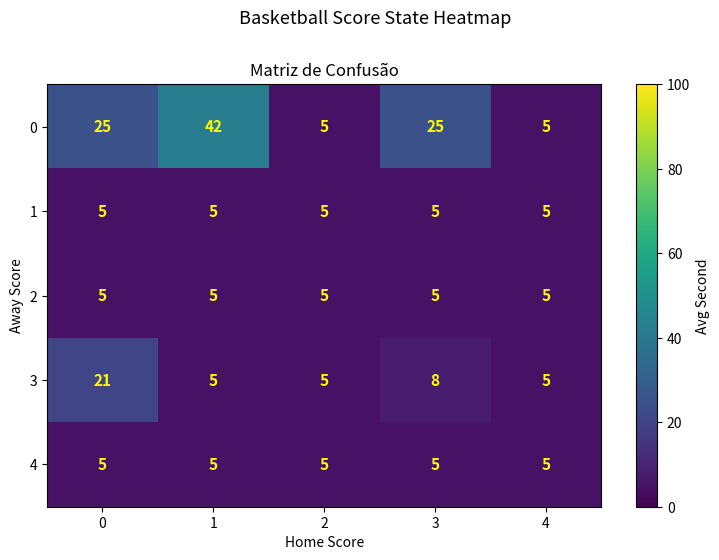

At which category does the chart reach its peak across all series?

1